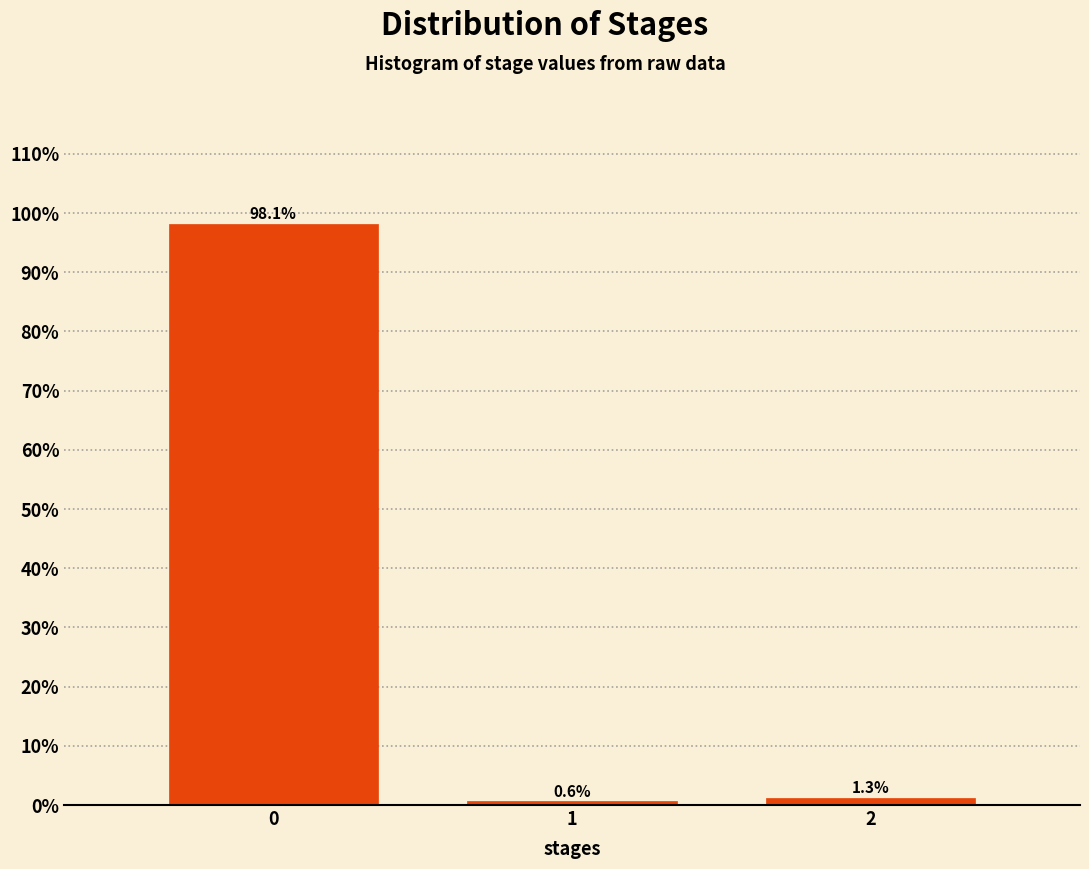

Reading left to right, list all the values displayed in this chart.

98.1	0.6	1.3